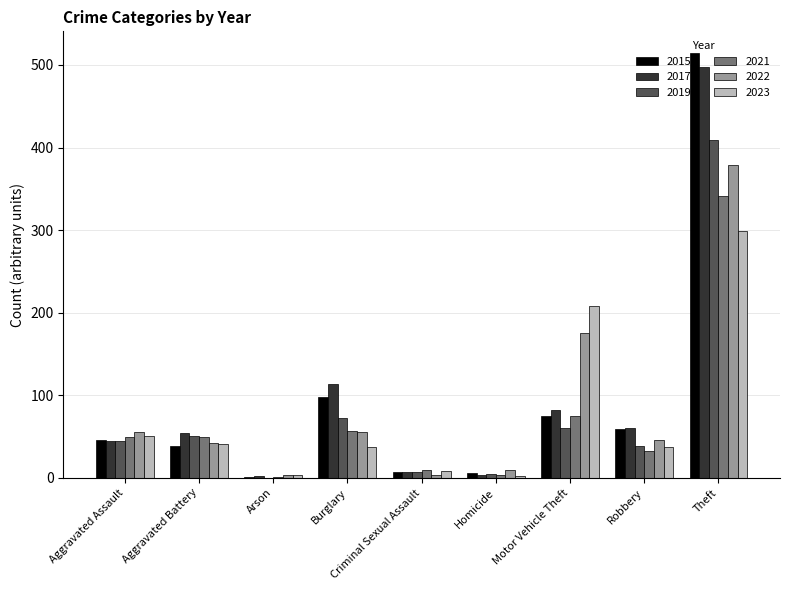

How many groups of bars are there?

9